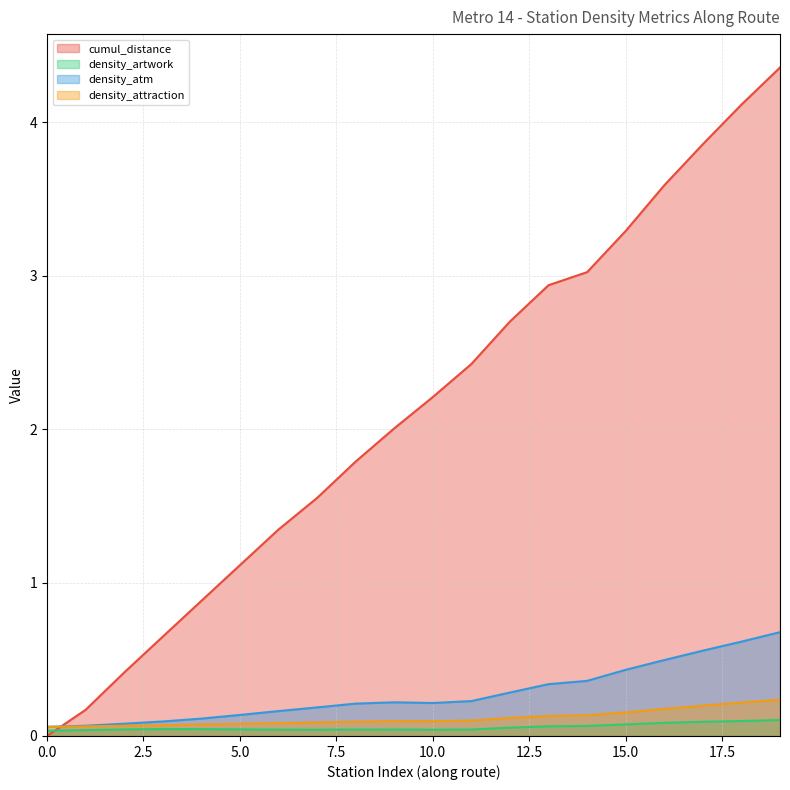

At which category does density_artwork reach its first local peak?

3